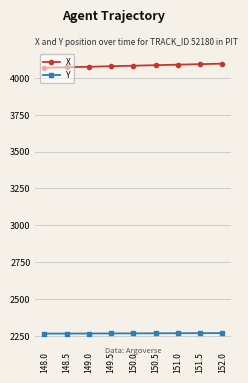

What is the total value across all series at 151.0?

6357.0